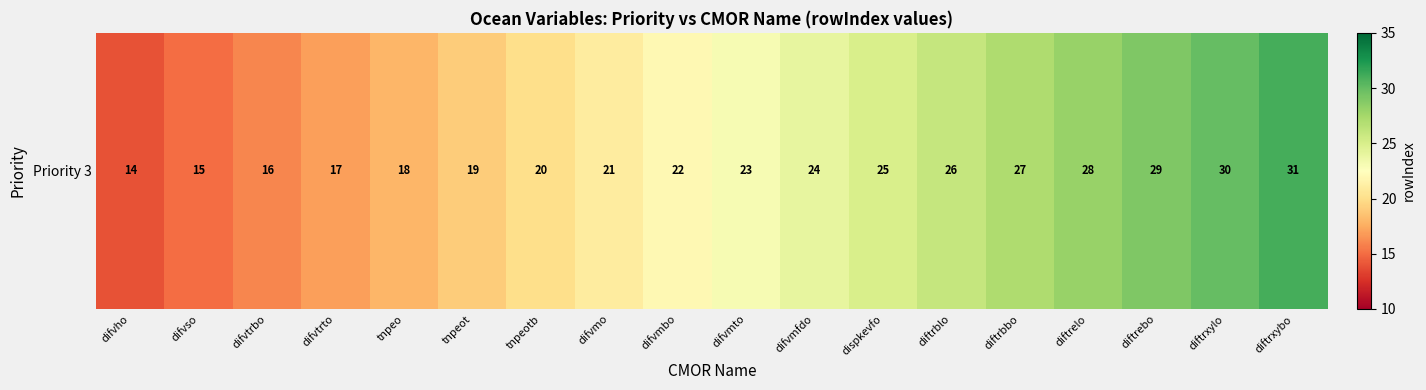

The value at diftrebo is 29. True or false?

True